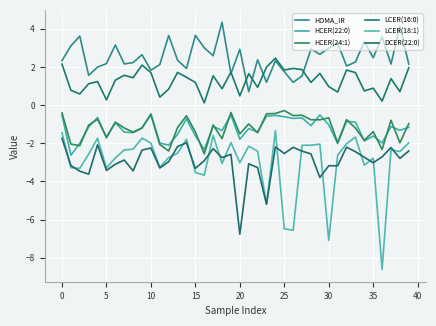

True or false: HOMA_IR and DCER(22:0) cross at least once.

False